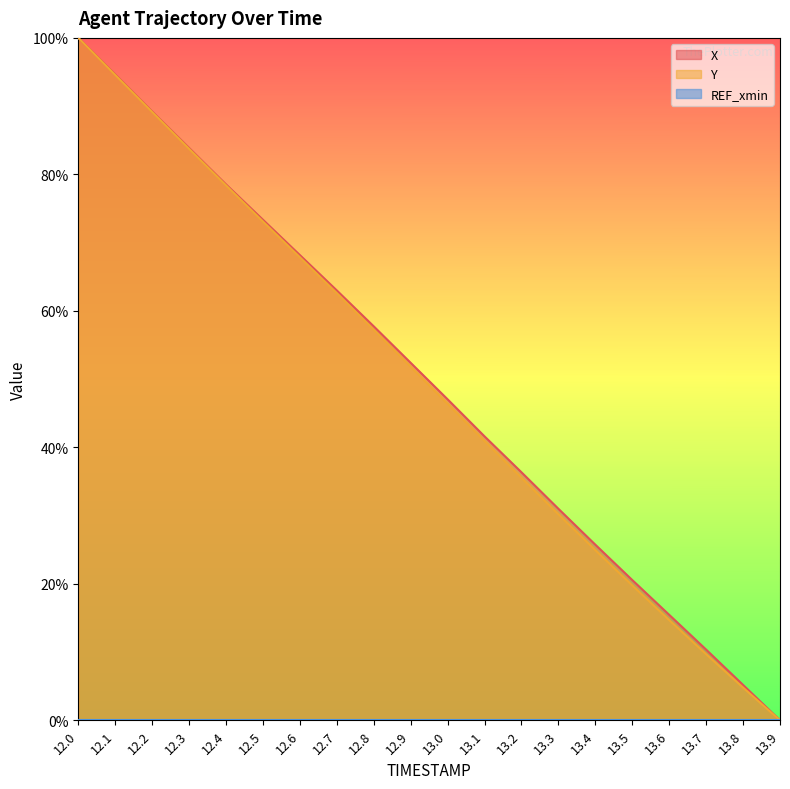

Reading right to left, extract all data points from this chart.

X: 13.9=0.0	13.8=0.1	13.7=0.1	13.6=0.2	13.5=0.2	13.4=0.3	13.3=0.3	13.2=0.4	13.1=0.4	13.0=0.5	12.9=0.5	12.8=0.6	12.7=0.6	12.6=0.7	12.5=0.7	12.4=0.8	12.3=0.8	12.2=0.9	12.1=0.9	12.0=1.0
Y: 13.9=0.0	13.8=0.0	13.7=0.1	13.6=0.1	13.5=0.2	13.4=0.2	13.3=0.3	13.2=0.4	13.1=0.4	13.0=0.5	12.9=0.5	12.8=0.6	12.7=0.6	12.6=0.7	12.5=0.7	12.4=0.8	12.3=0.8	12.2=0.9	12.1=0.9	12.0=1.0